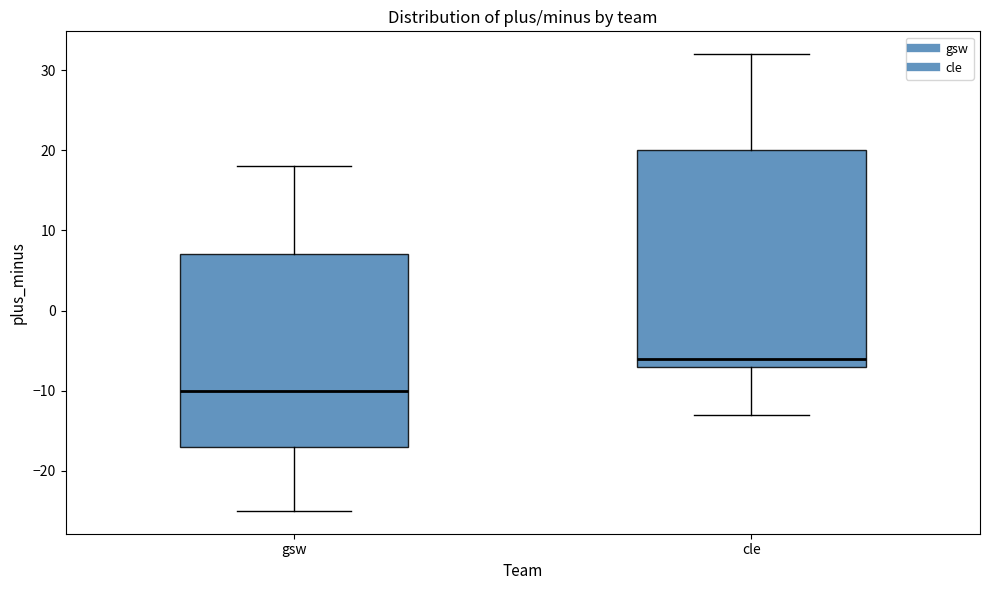

Which box has the highest median line?

cle